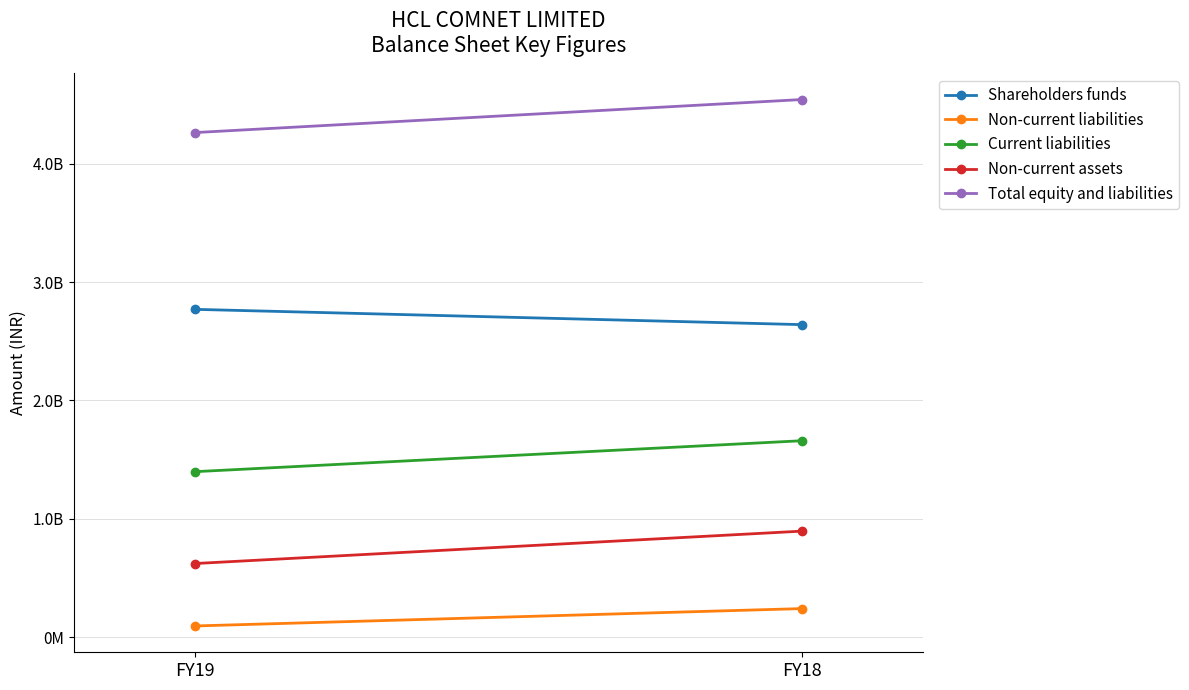

Which category has the lowest value in the Non-current assets series?

FY19